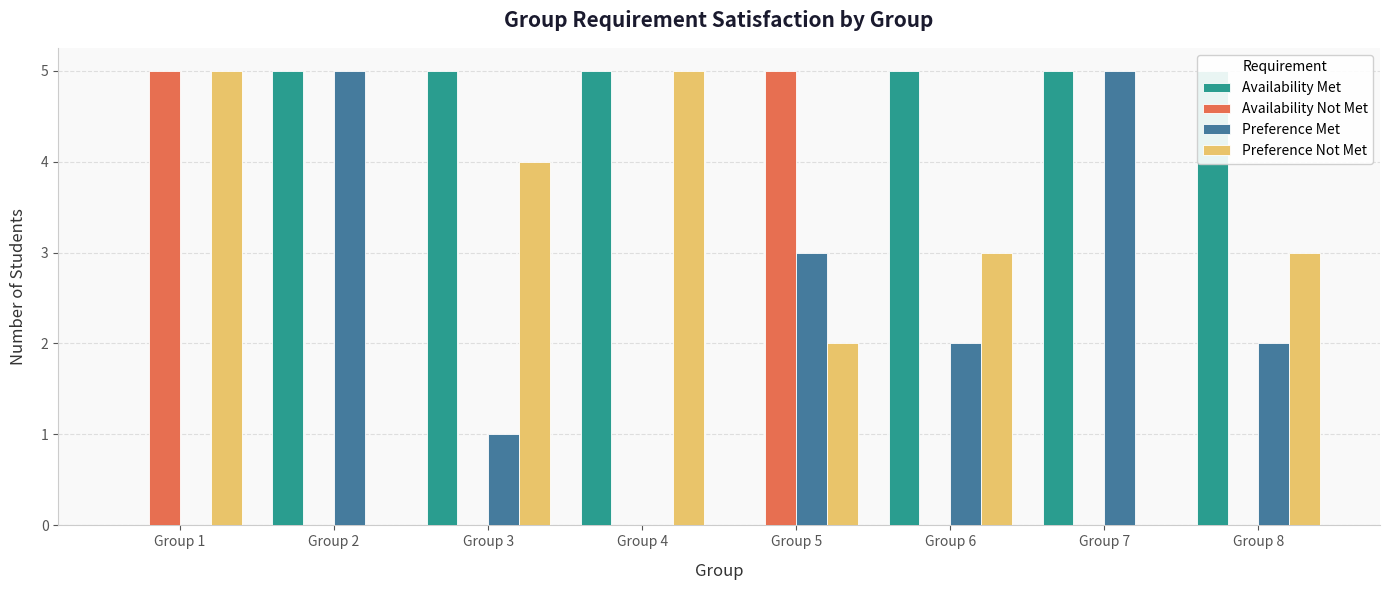

Does the chart contain any negative values?

No